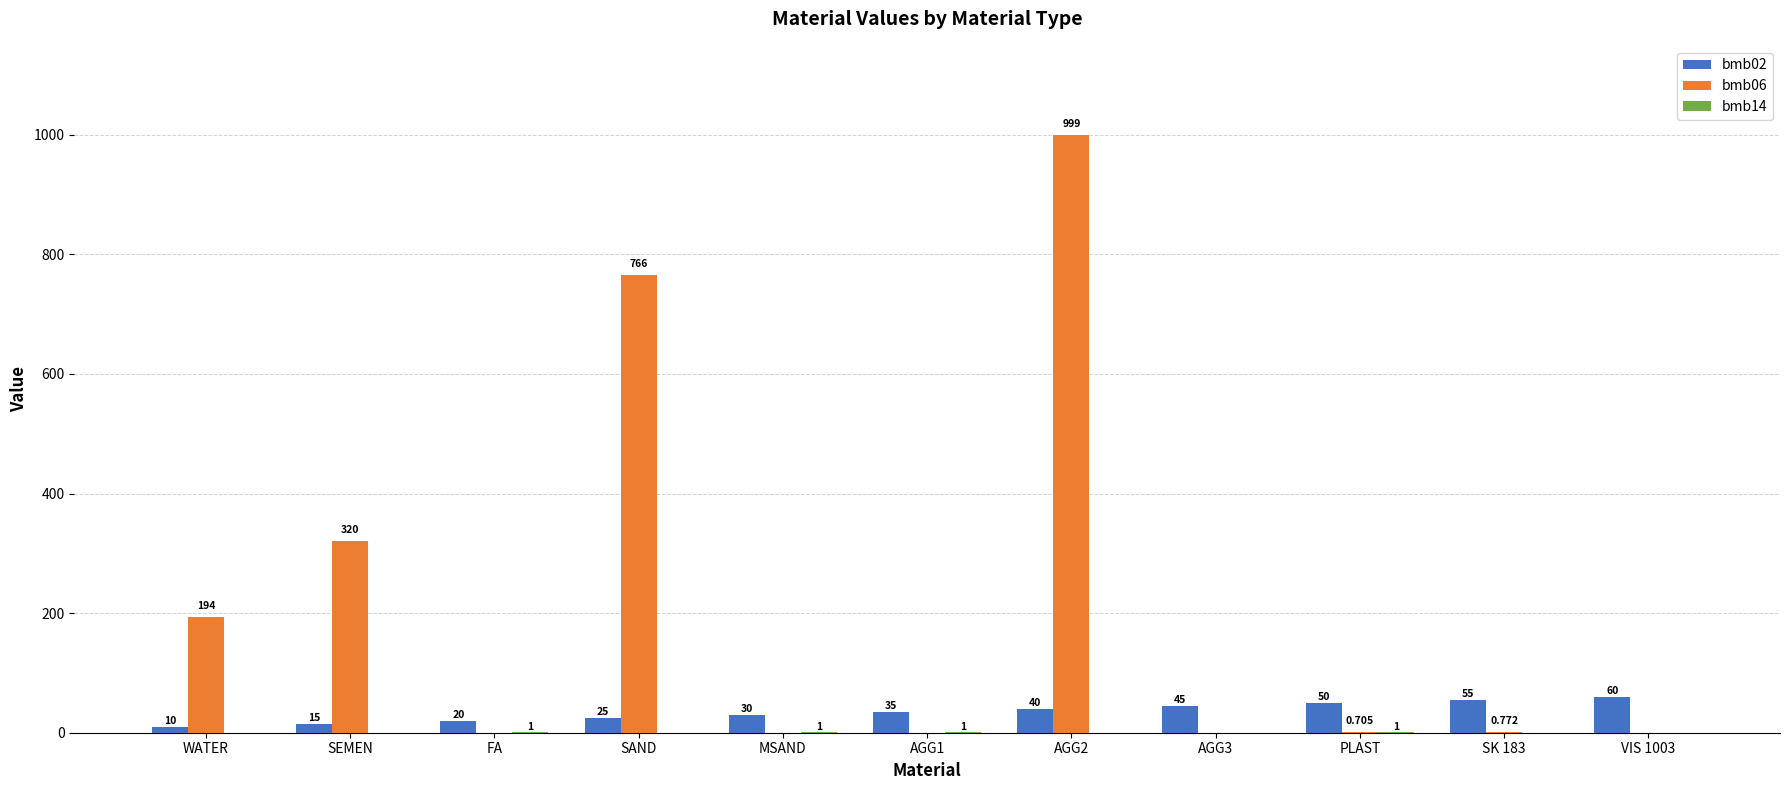

Where is bmb06 nearest to the value 499?

SEMEN